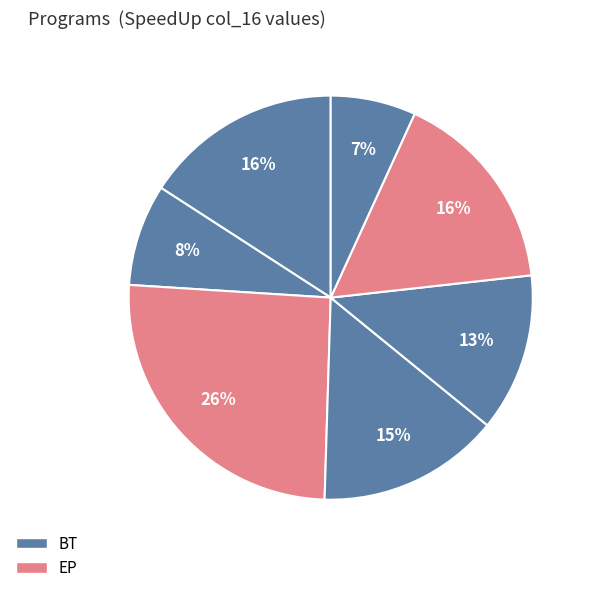

How many slices are in this pie chart?

7